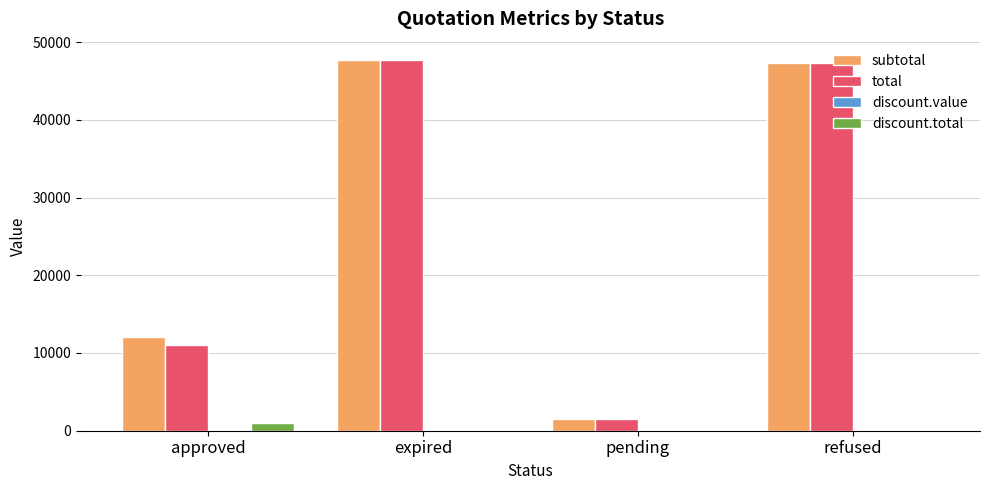

Between approved and expired, which series saw the biggest shift?

total